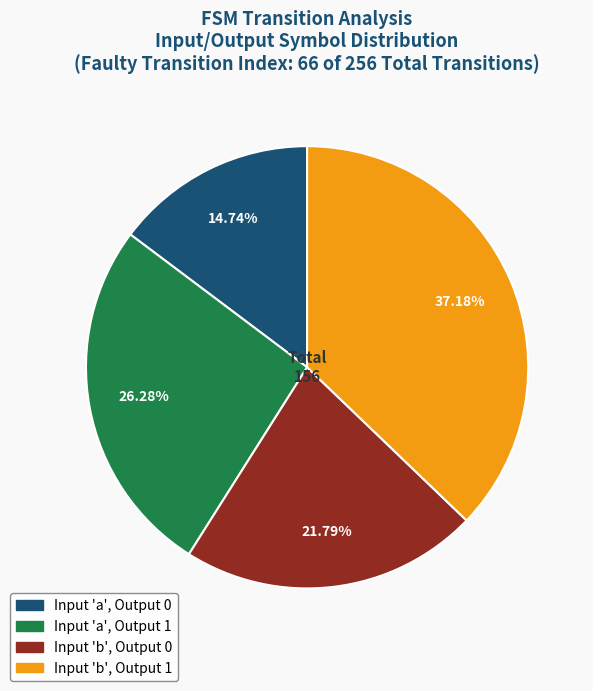

Is there a majority slice in this chart?

No